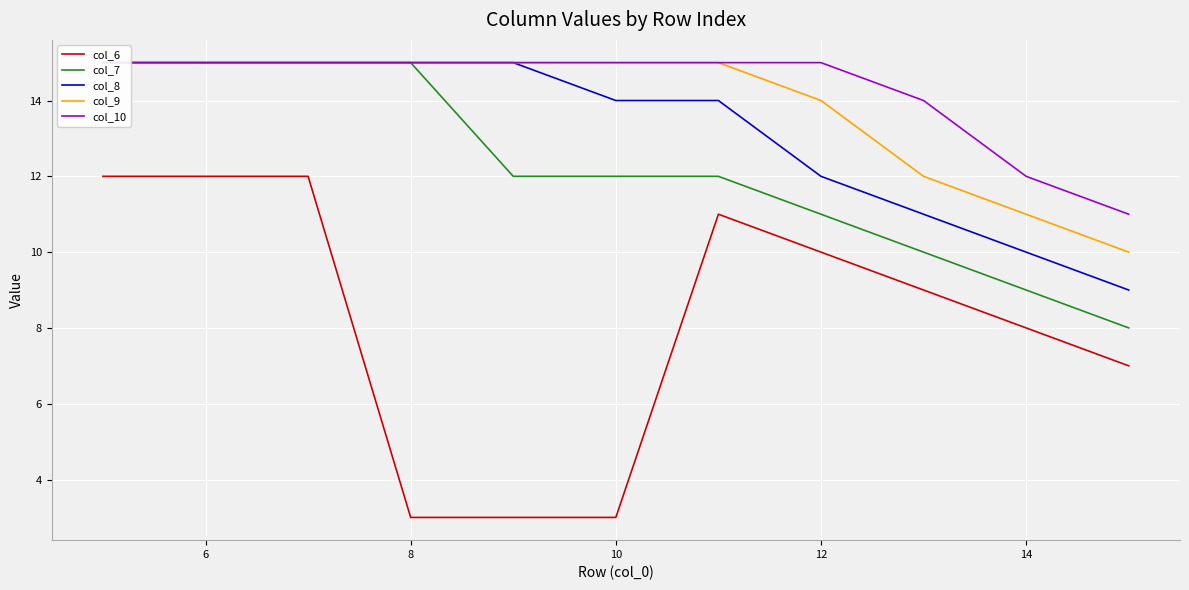

True or false: col_7 and col_10 intersect in this chart.

False